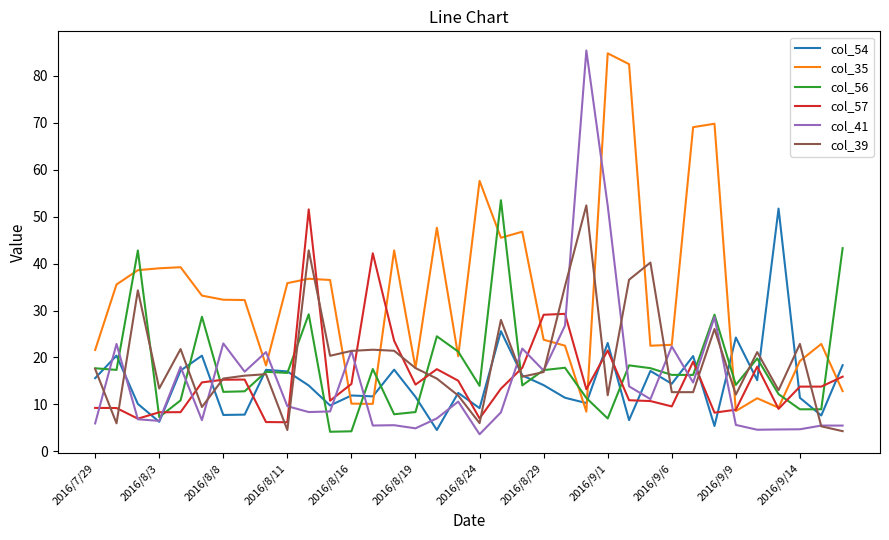

What are all the series names shown in the legend?

col_54, col_35, col_56, col_57, col_41, col_39